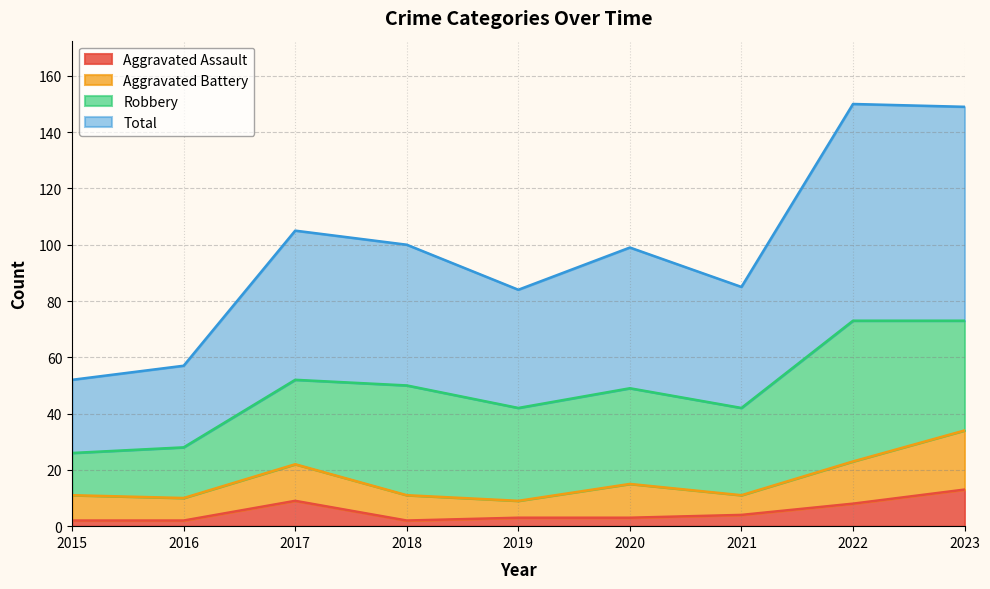

How many data points does each series have?

9